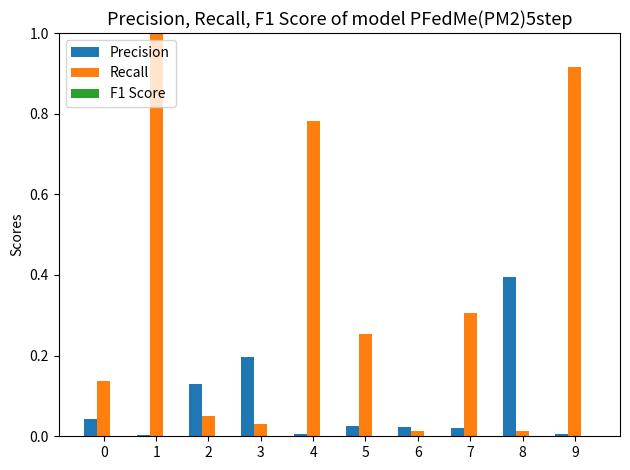

What is the spread (max minus min) of values at 1?

1.0